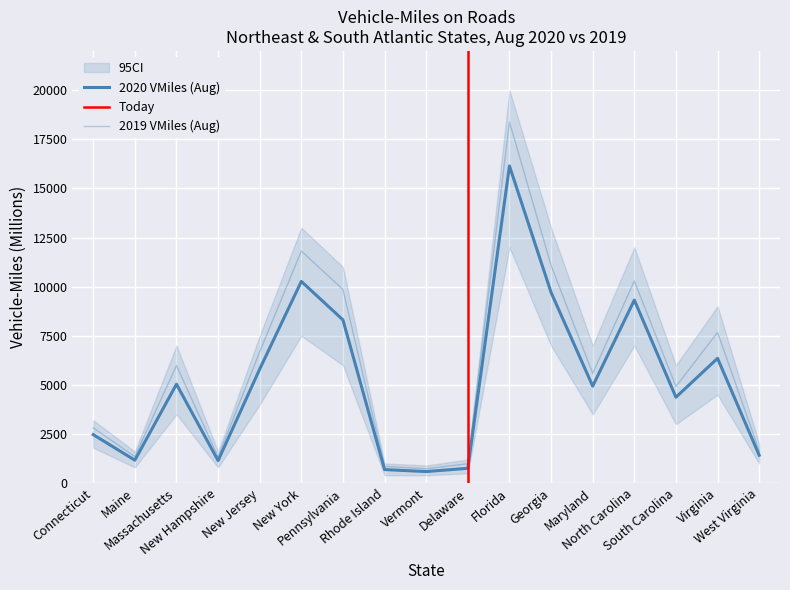

How many data points in 2020 Vehicle-Miles (Aug) are less than 4936?

8